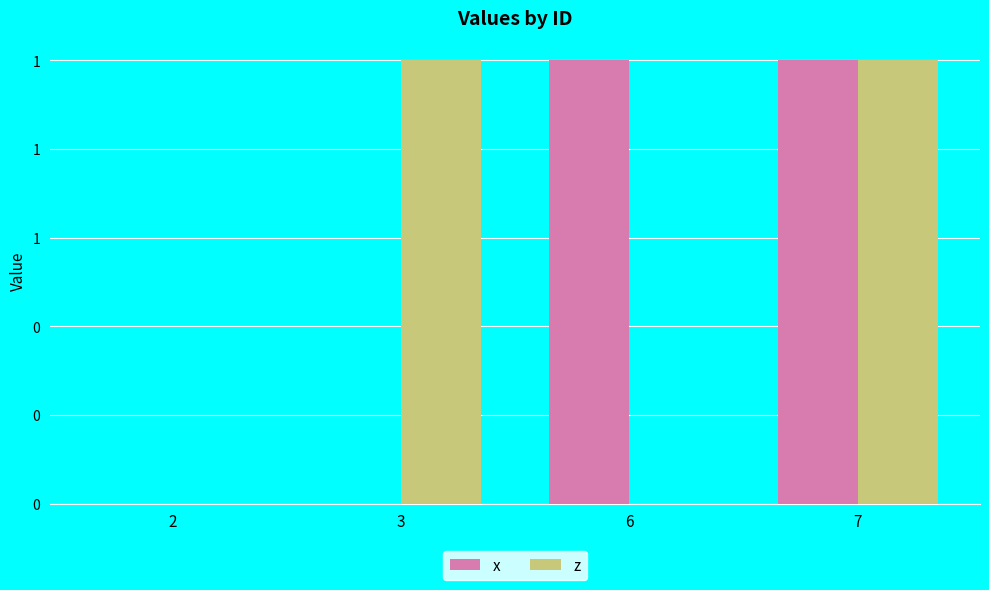

List the series in order of their peak value, lowest first.

x, z